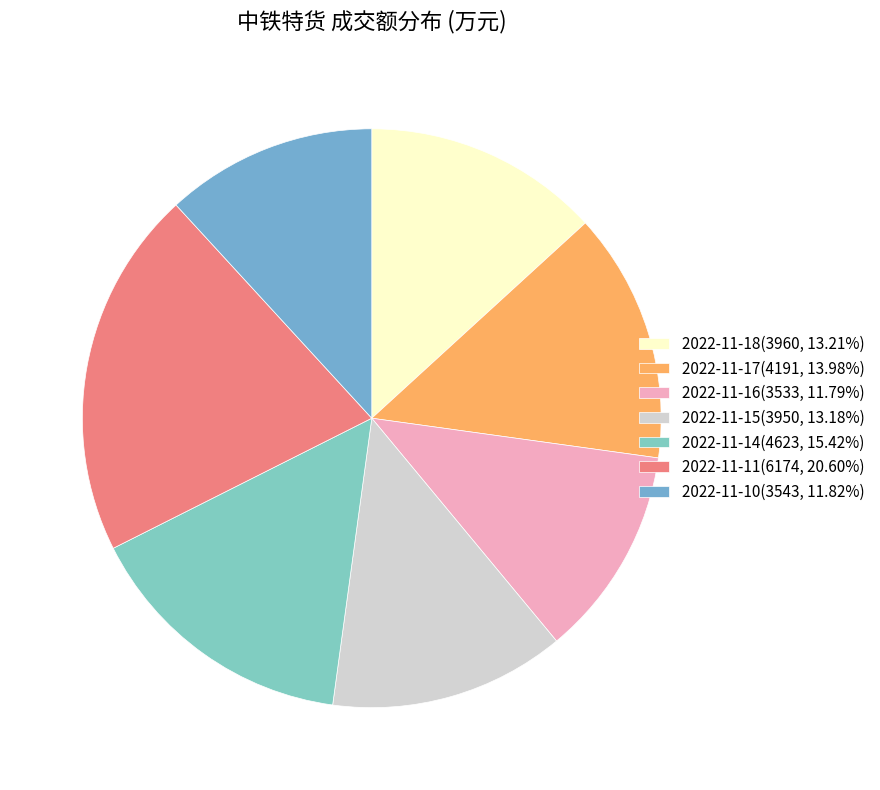

Rank the categories by value from highest to lowest.

2022-11-11(6174), 2022-11-14(4623), 2022-11-17(4191), 2022-11-18(3960), 2022-11-15(3950), 2022-11-10(3543), 2022-11-16(3533)